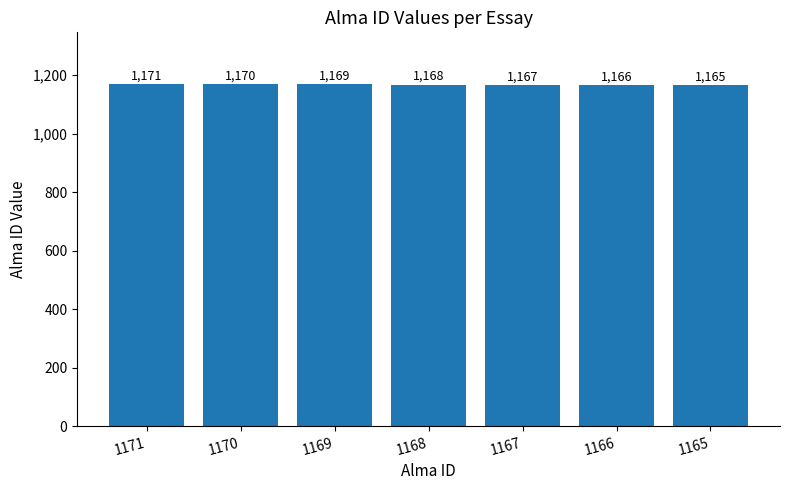

How many bars are there in total?

7